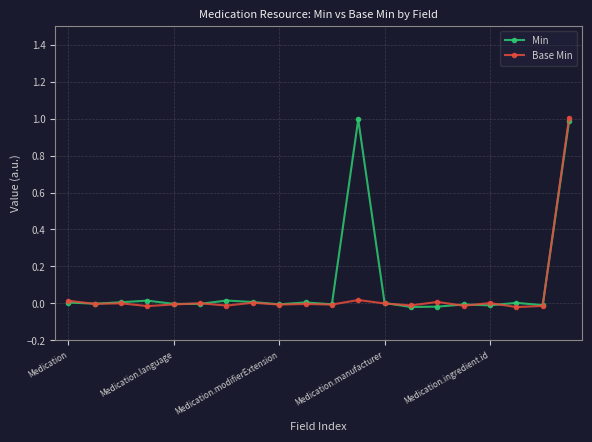

What are all the series names shown in the legend?

Min, Base Min